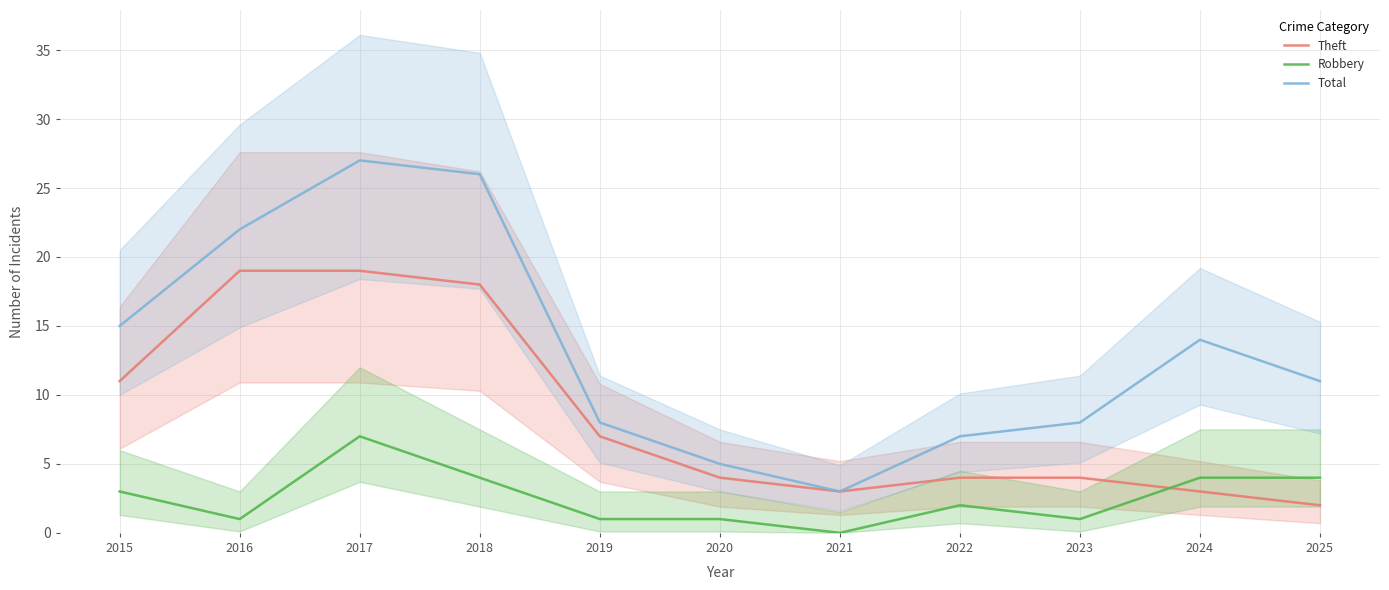

Is this an area chart (filled region under the line)?

No